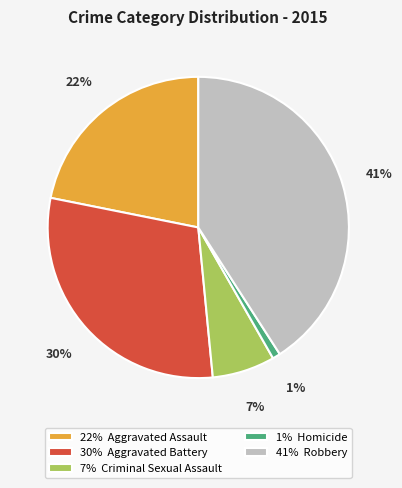

To the nearest percent, what percentage of the pie is 22% Aggravated Assault?

22%